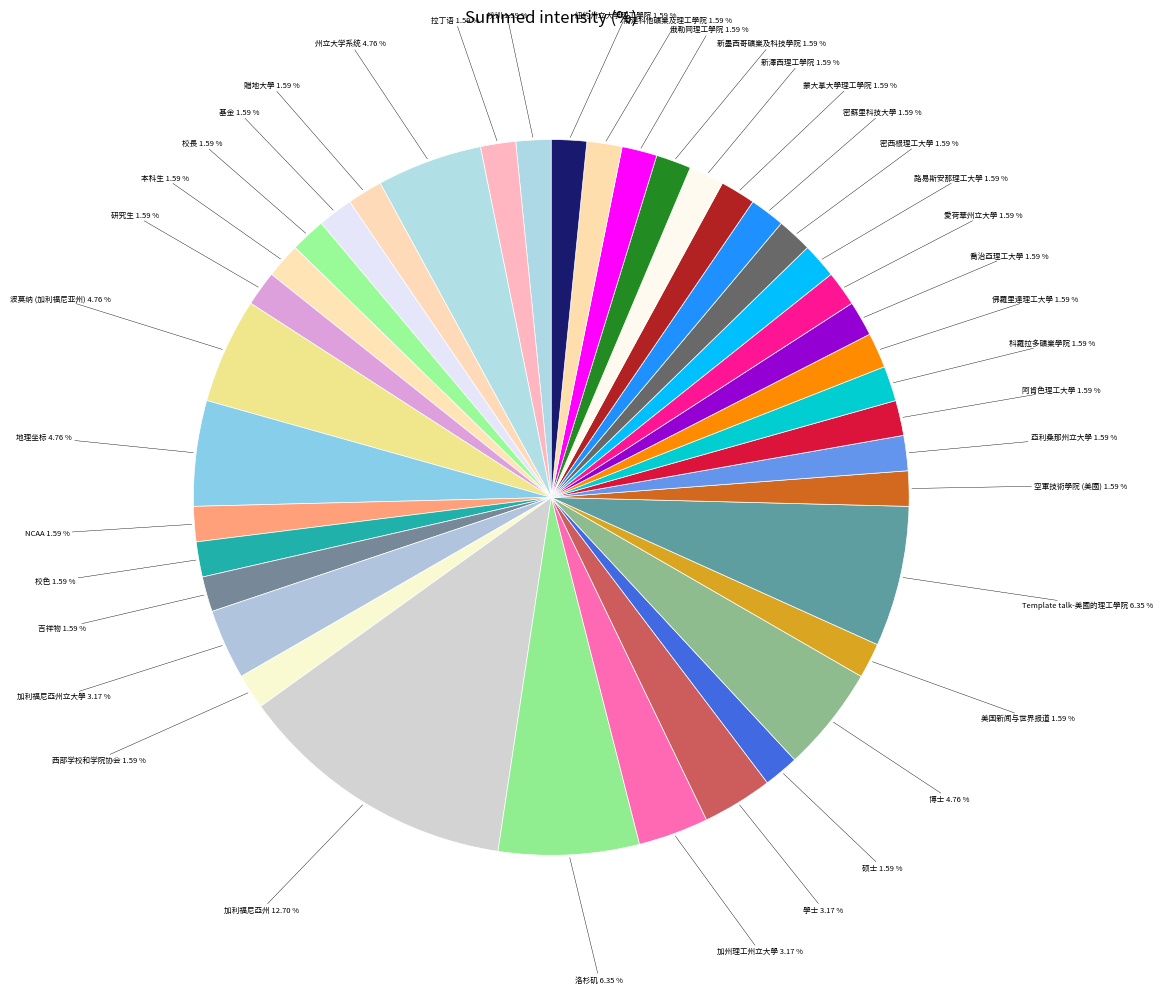

What percentage is the 路易斯安那理工大學 slice, to the nearest percent?

2%